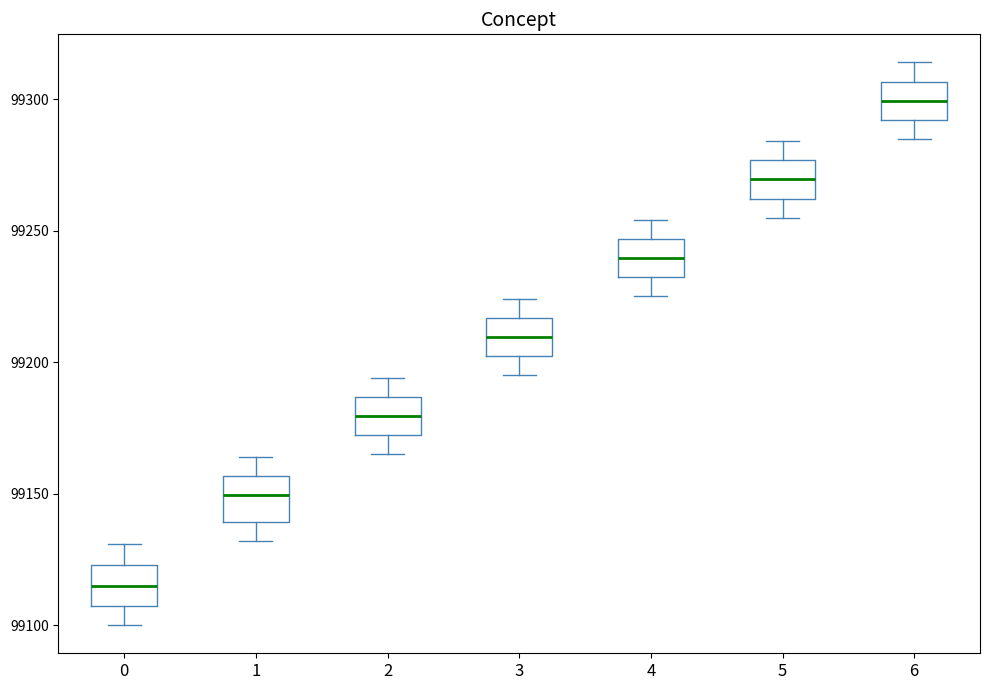

Reading left to right, read every box against the y-axis: the position of its median line, the range the box covers, and the ends of its whiskers. The values are not printed on the chart, so give them approximately, as read against the axis.

0: median 99115, box 99105 to 99125, whiskers 99100 to 99130
1: median 99150, box 99140 to 99155, whiskers 99130 to 99165
2: median 99180, box 99170 to 99185, whiskers 99165 to 99195
3: median 99210, box 99200 to 99215, whiskers 99195 to 99225
4: median 99240, box 99230 to 99245, whiskers 99225 to 99255
5: median 99270, box 99260 to 99275, whiskers 99255 to 99285
6: median 99300, box 99290 to 99305, whiskers 99285 to 99315